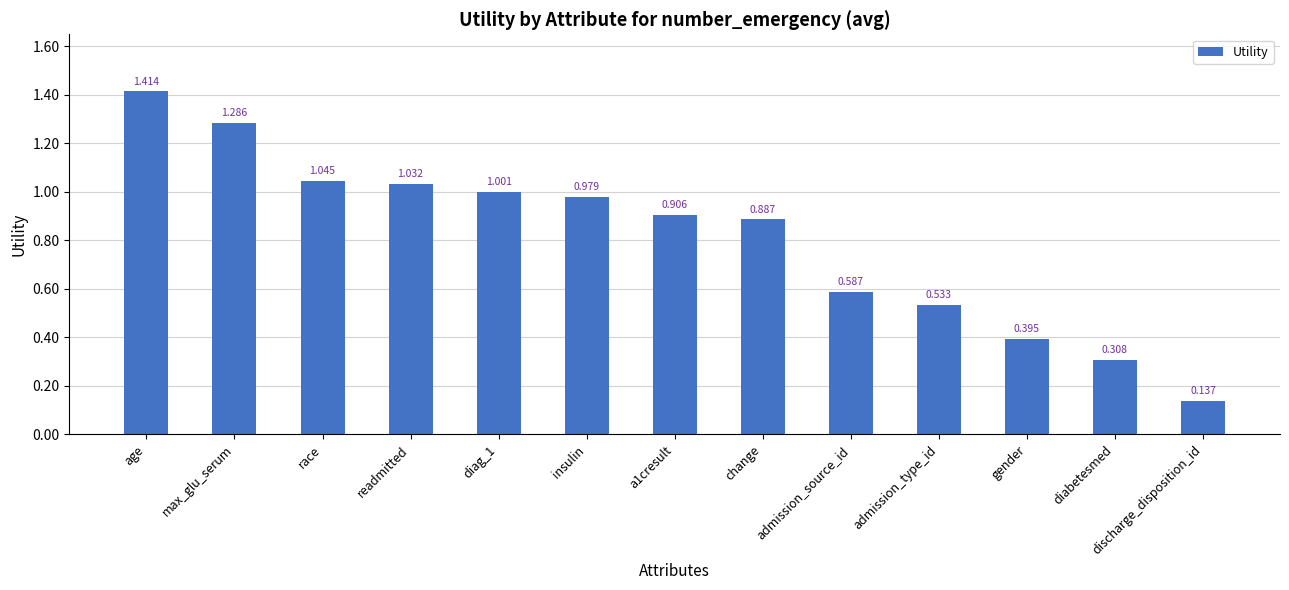

Between race and diabetesmed, which is larger?

race